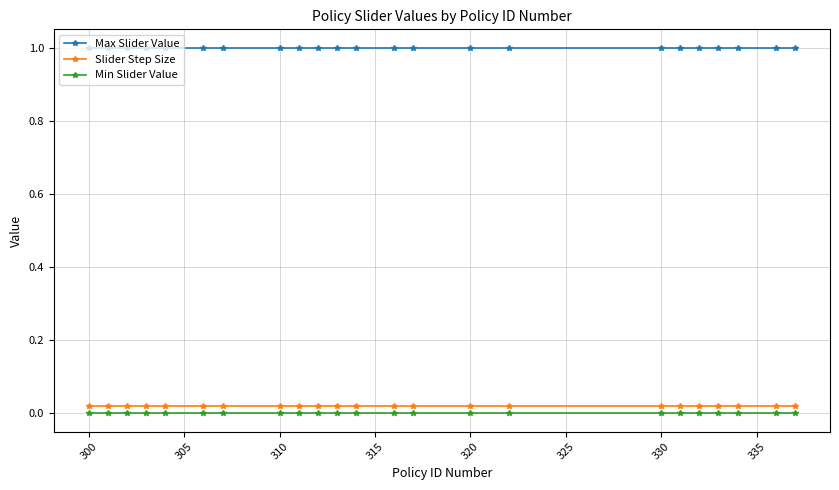

What is the highest value of the Max Slider Value series?

1.0